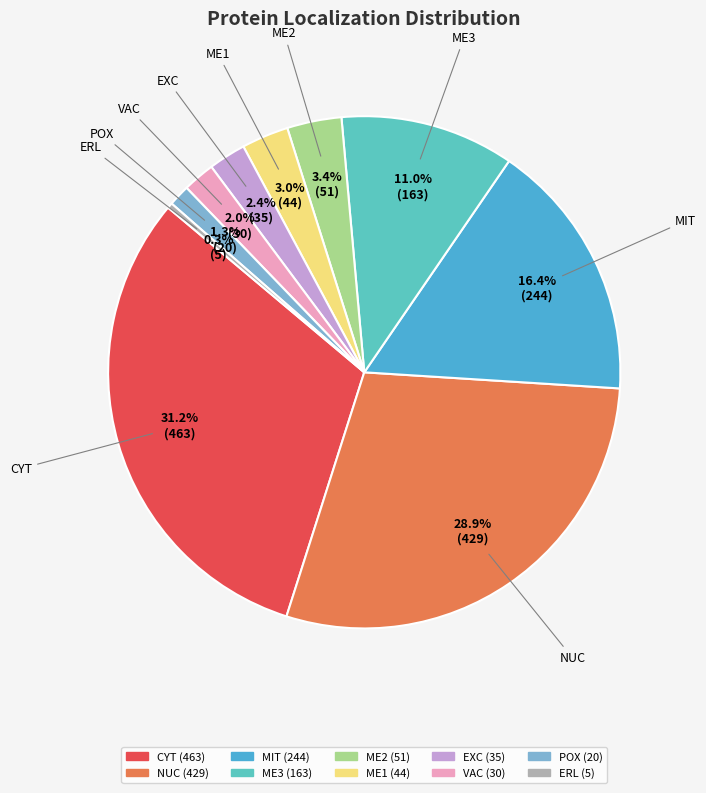

To the nearest percent, what is the difference between the POX and NUC slice percentages?

28%